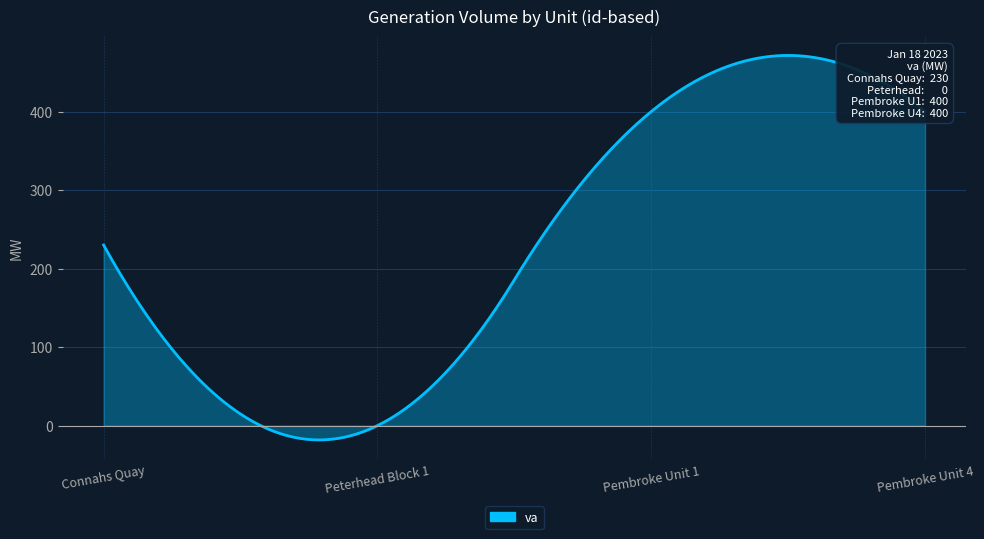

Does the chart have visible grid lines?

Yes